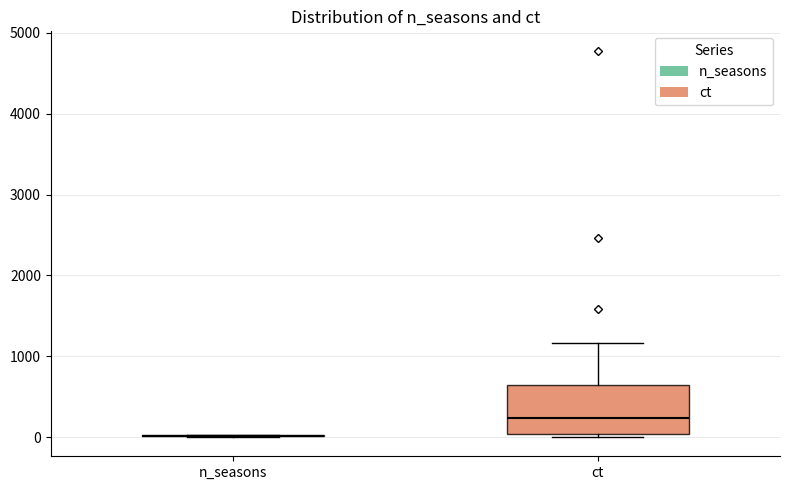

Reading left to right, transcribe this box plot: for each box, give where its median line is, the range the box spans, and where its two whiskers end, as read against the y-axis. The values are not printed on the chart, so give them approximately, as read against the axis.

n_seasons: box collapsed to a line at 0, whiskers 0 to 0
ct: median 200, box 0 to 600, whiskers 0 (just below the box's lower edge) to 1200